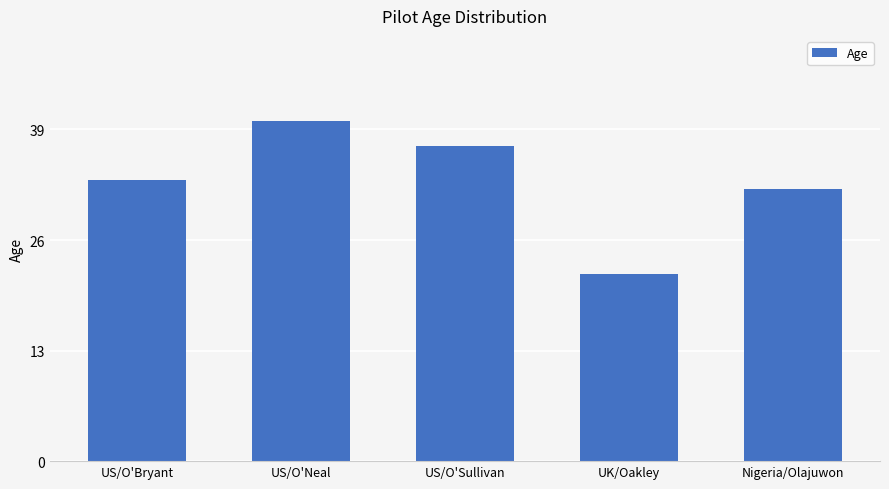

Read the value at US/O'Neal.

40